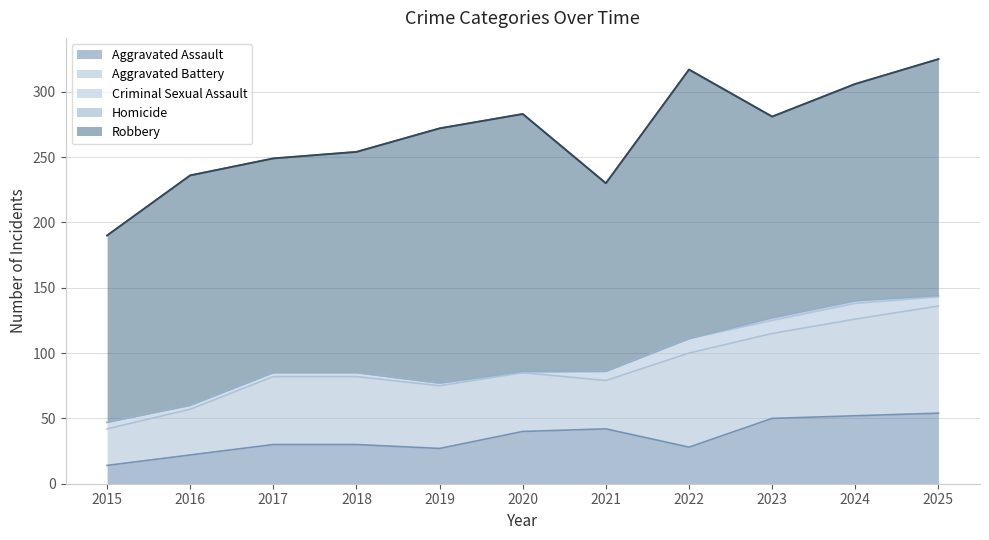

What is the difference between the Aggravated Battery values at 2016 and 2022?

37